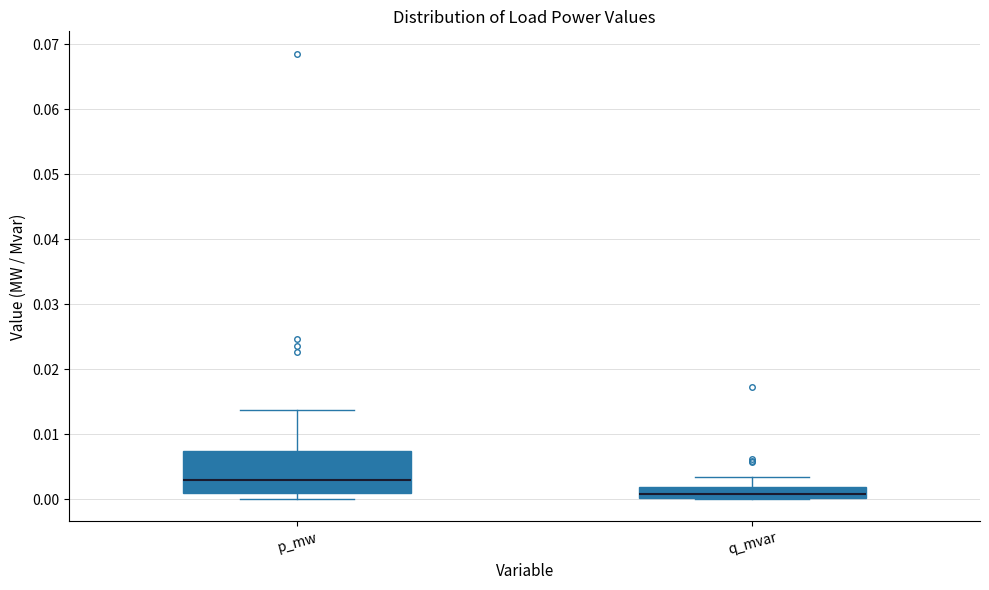

Reading left to right, read every box against the y-axis: the position of its median line, the range the box covers, and the ends of its whiskers. The values are not printed on the chart, so give them approximately, as read against the axis.

p_mw: median 0.003, box 0.001 to 0.007, whiskers 0.000 to 0.014
q_mvar: median 0.001, box 0.000 to 0.002, whiskers 0.000 to 0.003